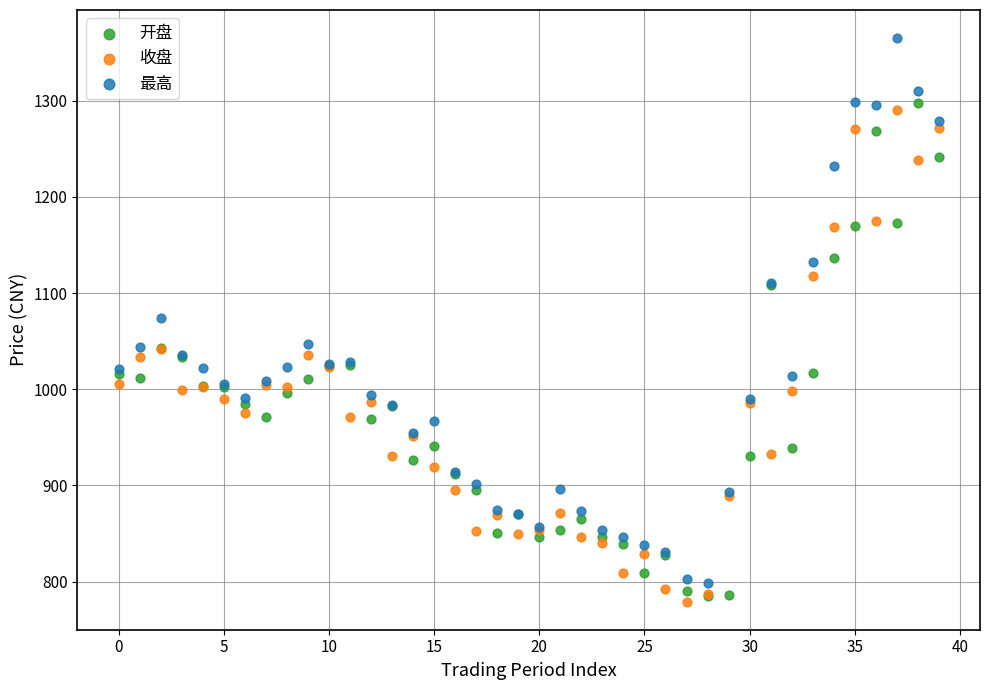

In the 最高 series, what Y value is closest to 1081?

1073.6